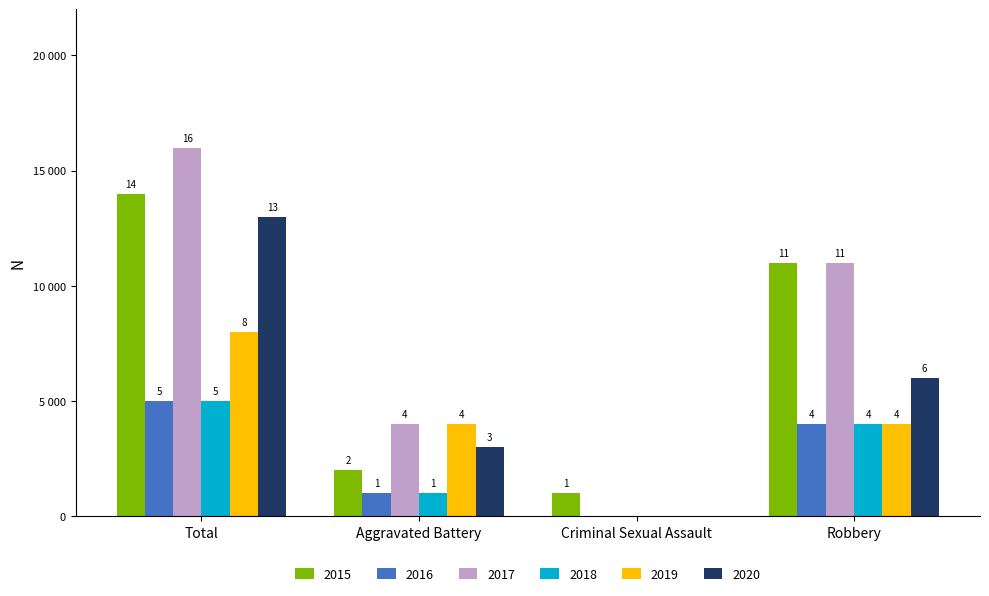

What position from the left is Robbery?

4